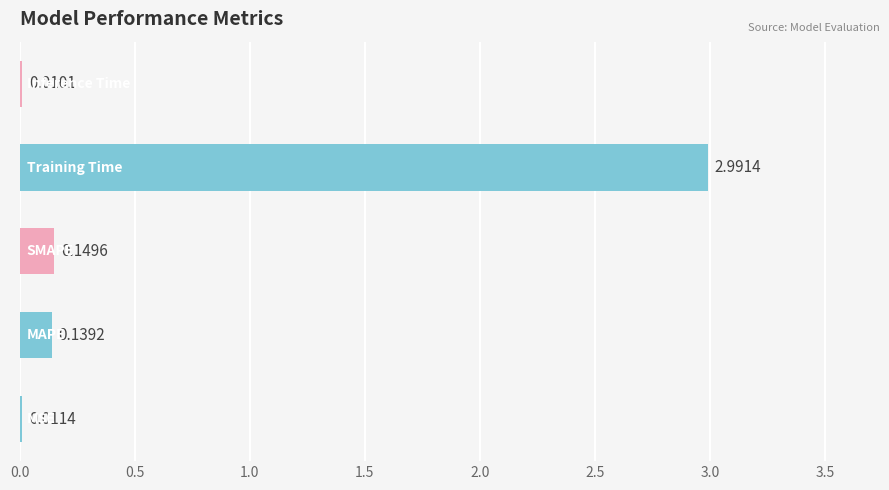

What is the sum of all values?

3.3